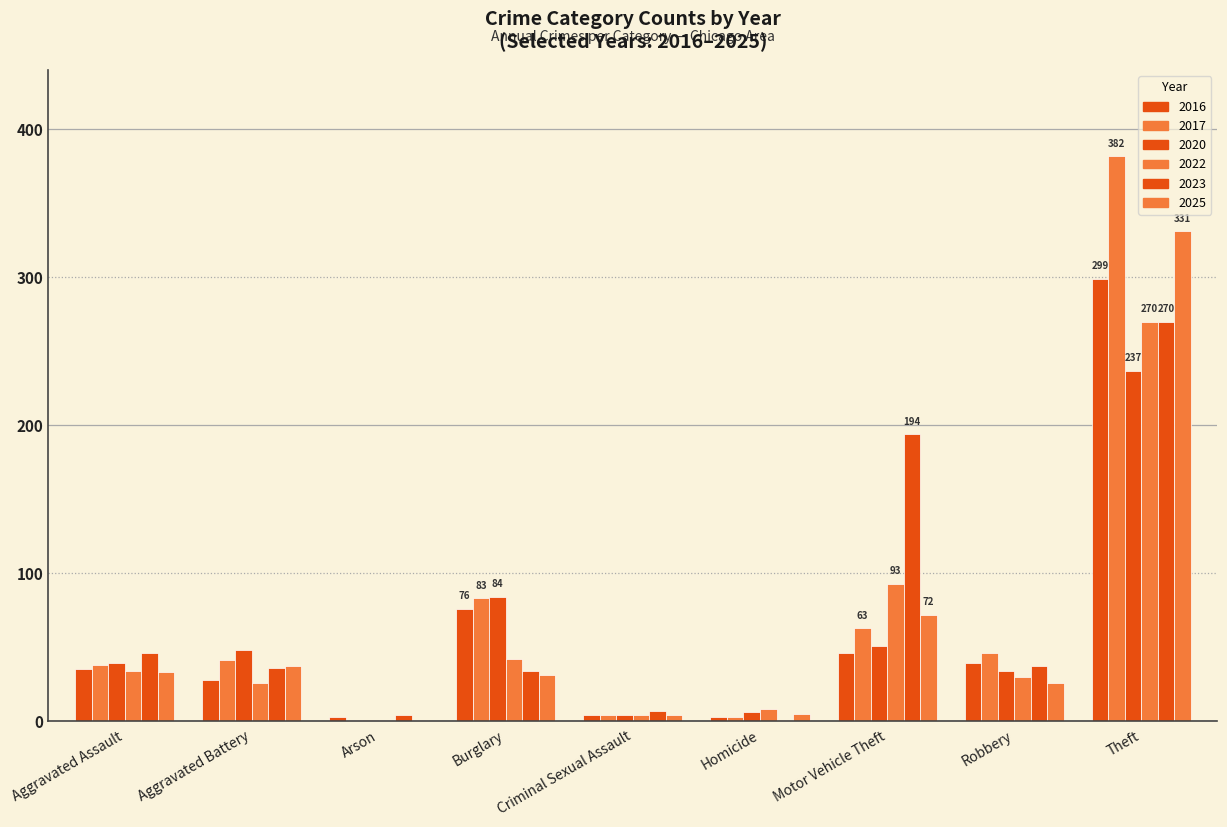

Reading right to left, what are all the values shown in this chart?

2017: Total=661	Theft=382	Robbery=46	Motor Vehicle Theft=63	Homicide=3	Criminal Sexual Assault=4	Burglary=83	Arson=1	Aggravated Battery=41	Aggravated Assault=38
2020: Total=504	Theft=237	Robbery=34	Motor Vehicle Theft=51	Homicide=6	Criminal Sexual Assault=4	Burglary=84	Arson=1	Aggravated Battery=48	Aggravated Assault=39
2022: Total=508	Theft=270	Robbery=30	Motor Vehicle Theft=93	Homicide=8	Criminal Sexual Assault=4	Burglary=42	Arson=1	Aggravated Battery=26	Aggravated Assault=34
2023: Total=629	Theft=270	Robbery=37	Motor Vehicle Theft=194	Homicide=1	Criminal Sexual Assault=7	Burglary=34	Arson=4	Aggravated Battery=36	Aggravated Assault=46
2025: Total=540	Theft=331	Robbery=26	Motor Vehicle Theft=72	Homicide=5	Criminal Sexual Assault=4	Burglary=31	Arson=1	Aggravated Battery=37	Aggravated Assault=33
2016: Total=533	Theft=299	Robbery=39	Motor Vehicle Theft=46	Homicide=3	Criminal Sexual Assault=4	Burglary=76	Arson=3	Aggravated Battery=28	Aggravated Assault=35